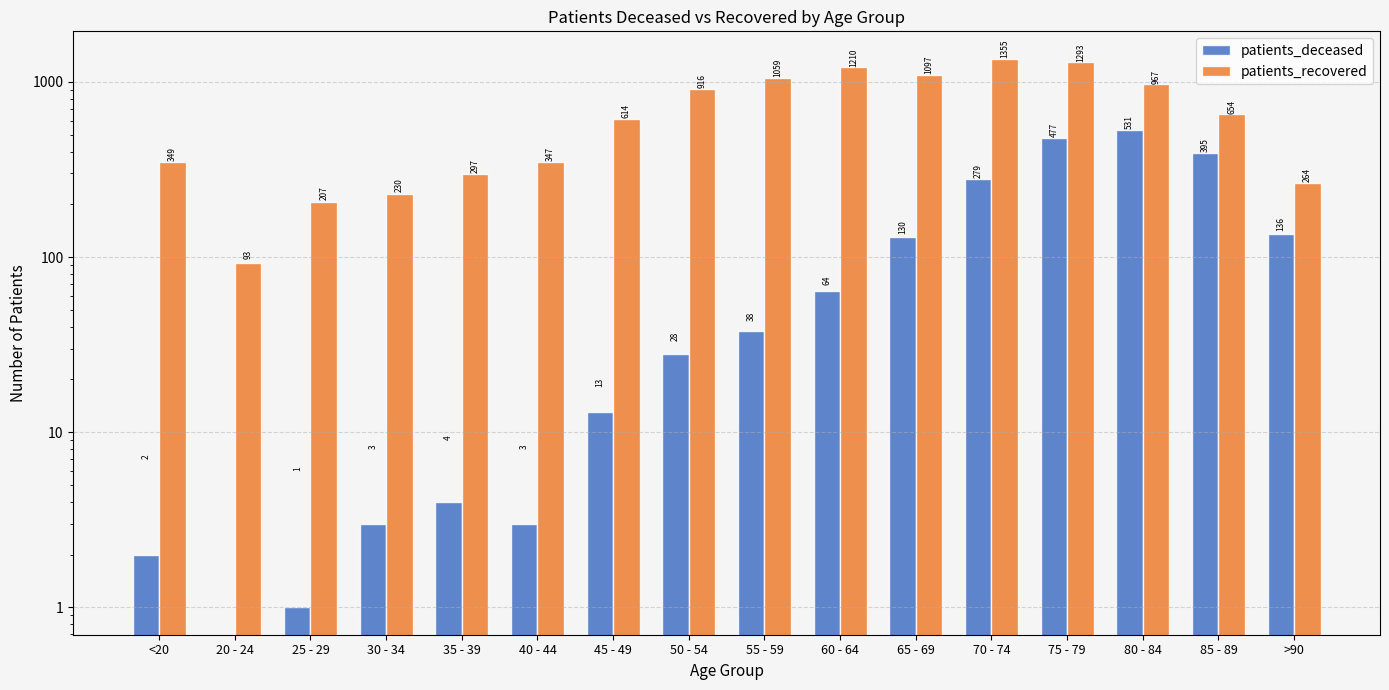

Reading left to right, what are all the values shown in this chart?

patients_deceased: <20=2	20 - 24=0	25 - 29=1	30 - 34=3	35 - 39=4	40 - 44=3	45 - 49=13	50 - 54=28	55 - 59=38	60 - 64=64	65 - 69=130	70 - 74=279	75 - 79=477	80 - 84=531	85 - 89=395	>90=136
patients_recovered: <20=349	20 - 24=93	25 - 29=207	30 - 34=230	35 - 39=297	40 - 44=347	45 - 49=614	50 - 54=916	55 - 59=1059	60 - 64=1210	65 - 69=1097	70 - 74=1355	75 - 79=1293	80 - 84=967	85 - 89=654	>90=264